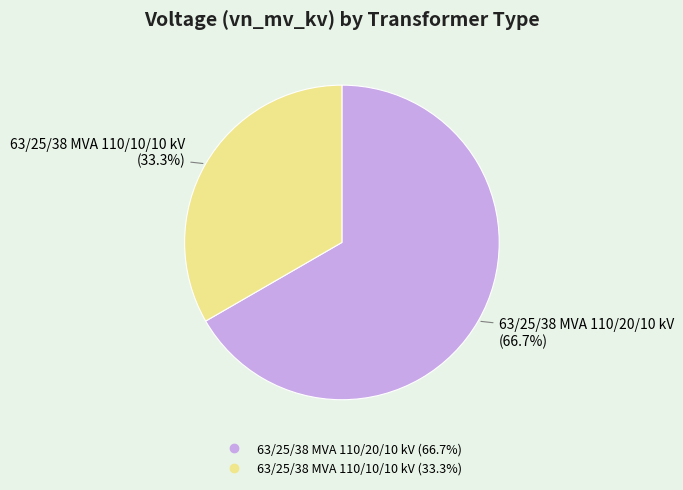

Which slice is the largest?

63/25/38 MVA 110/20/10 kV